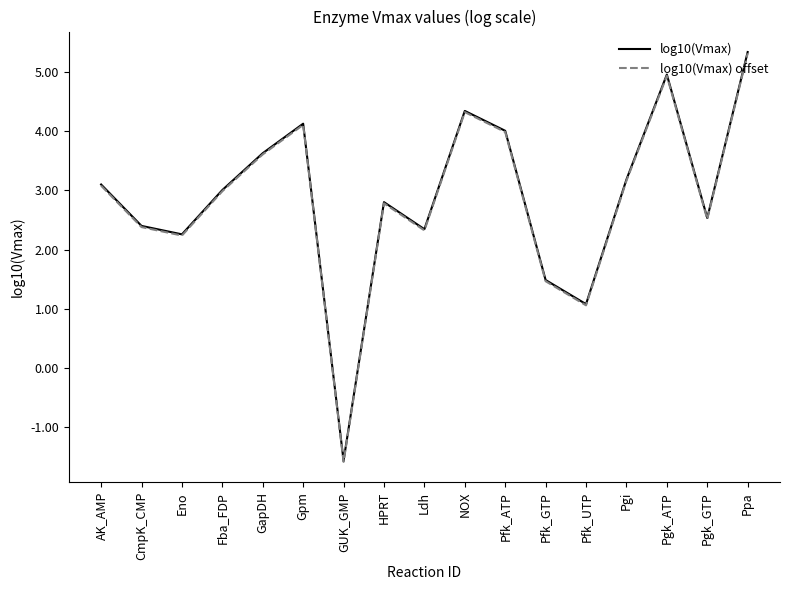

Is the value of log10(Vmax) offset at Gpm greater than the value of log10(Vmax) at HPRT?

Yes